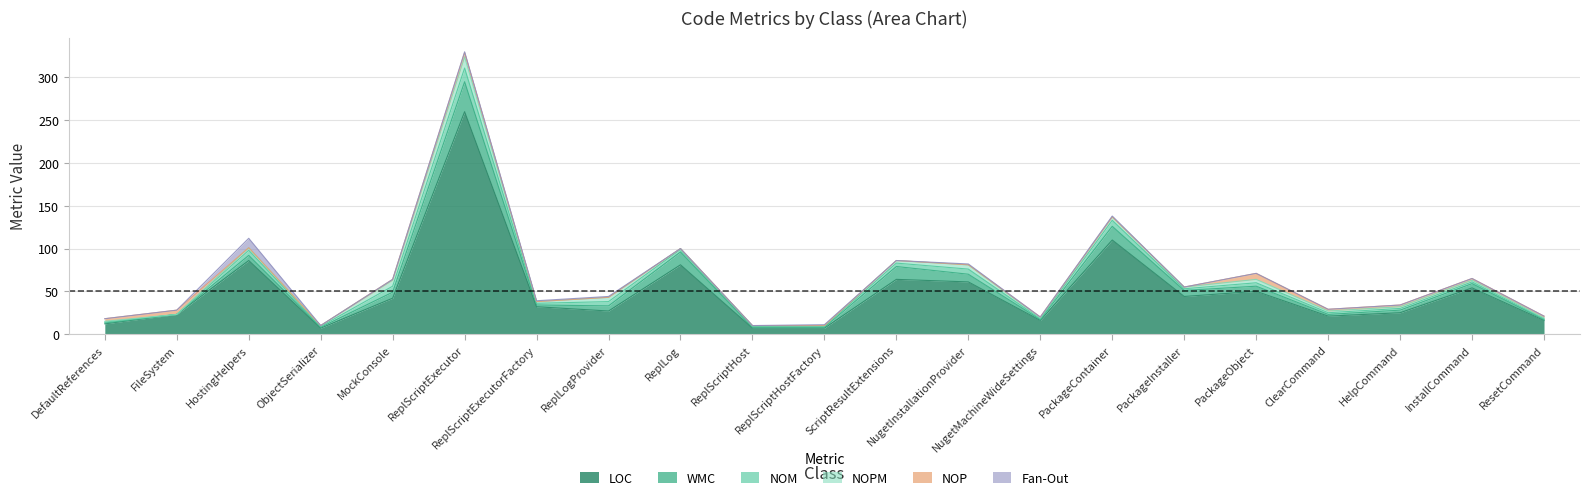

What is the total value across all series at ReplScriptHost?

10